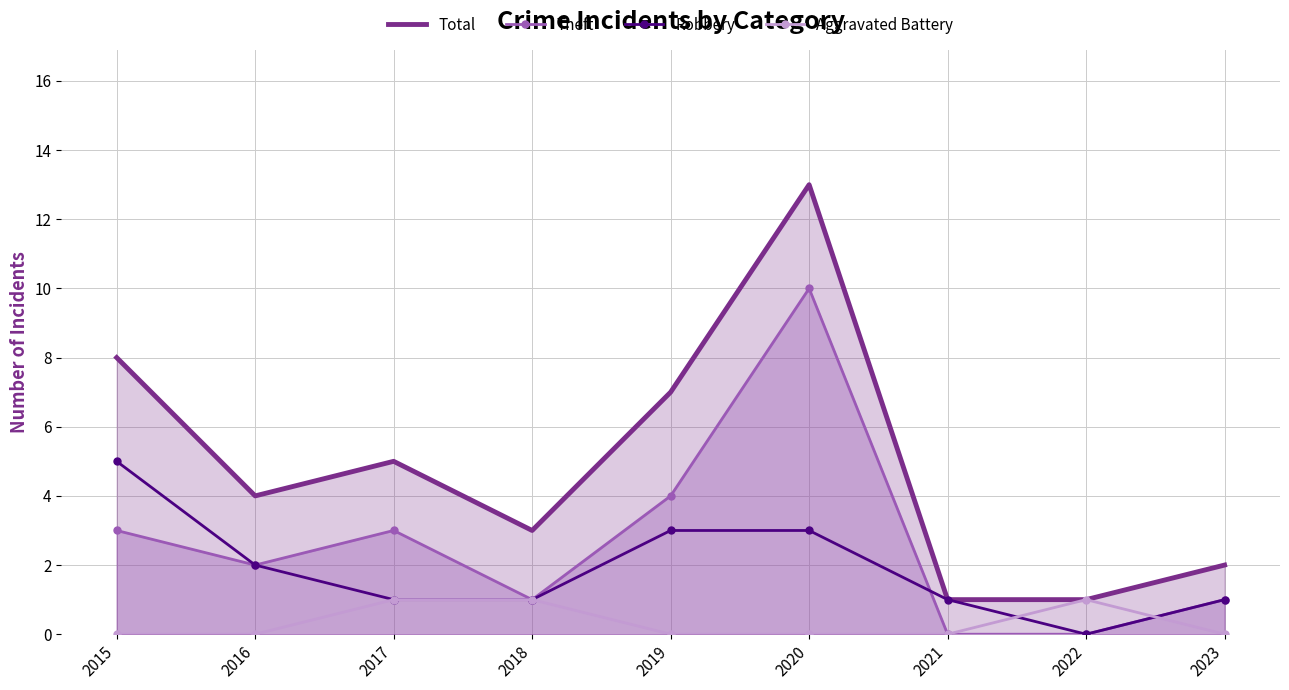

Where does the Robbery series first go above 1?

2015